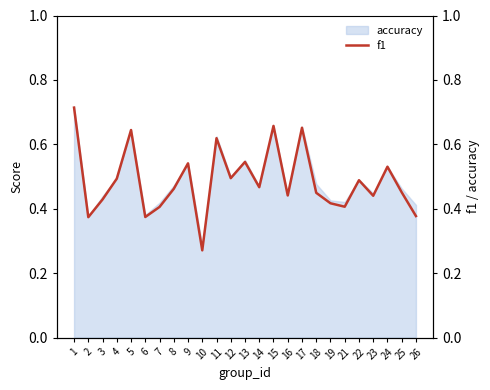

At which label is the value closest to 0?

10